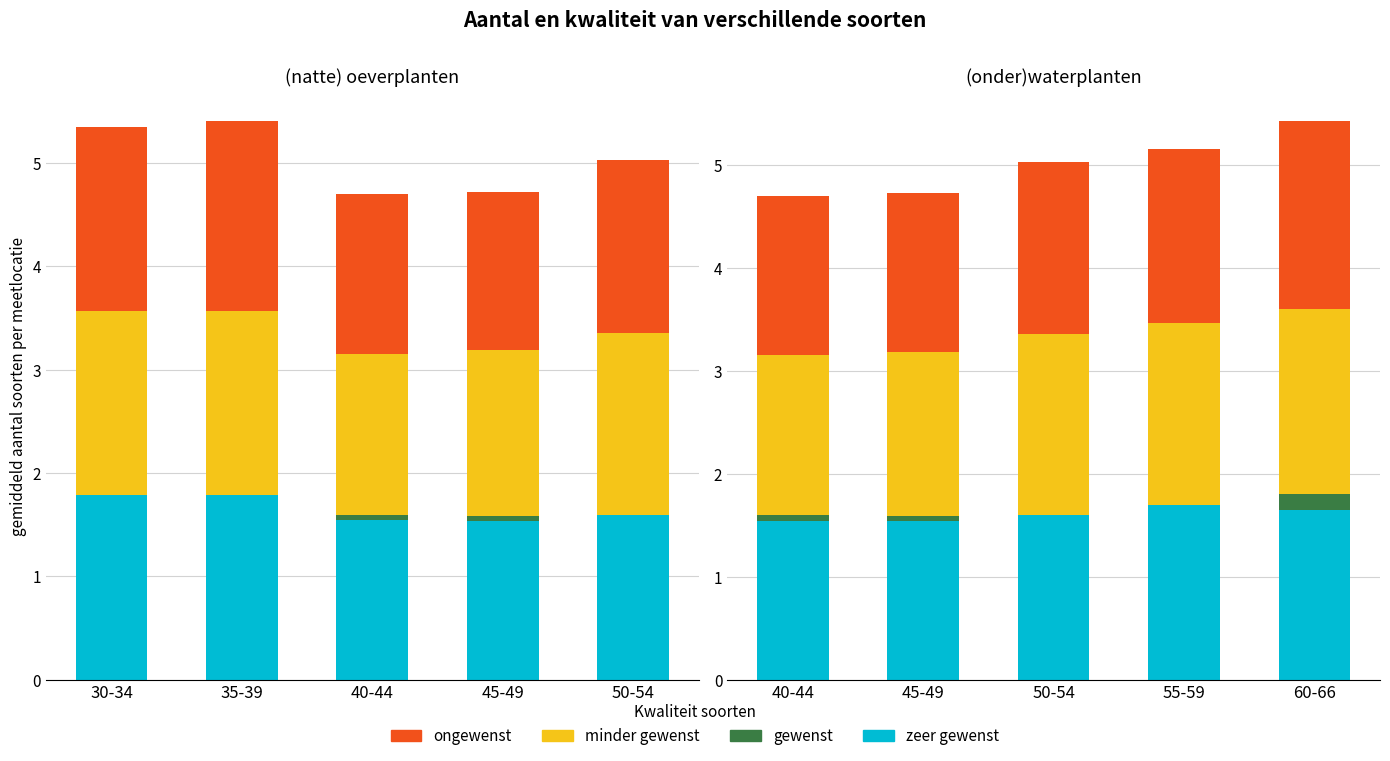

Count the gewenst values in the range 0 to 1.

5